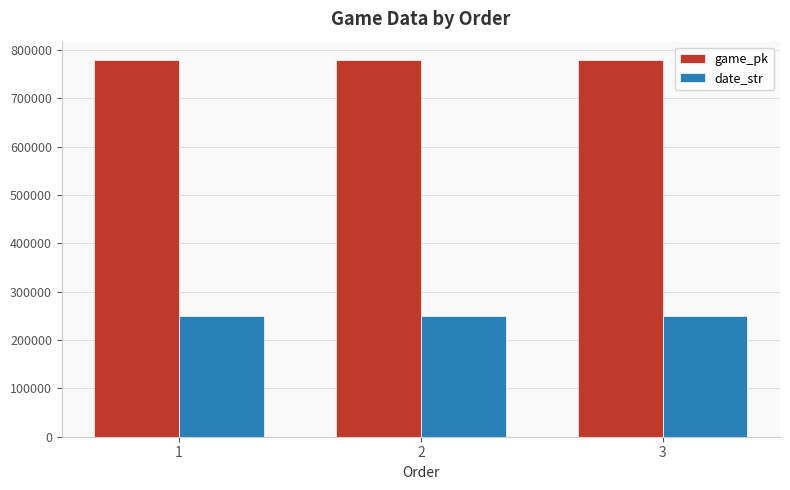

What is the minimum value shown in the chart?

250502